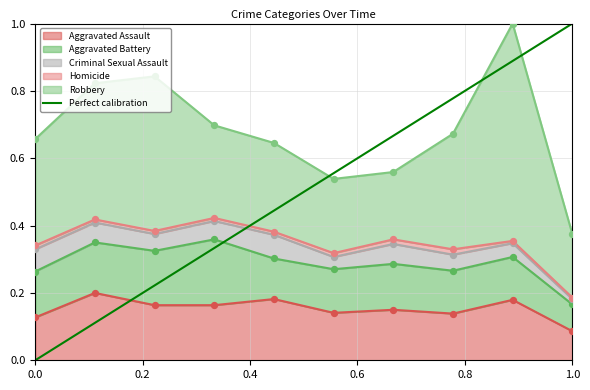

At which label does Aggravated Assault reach its minimum?

1.0